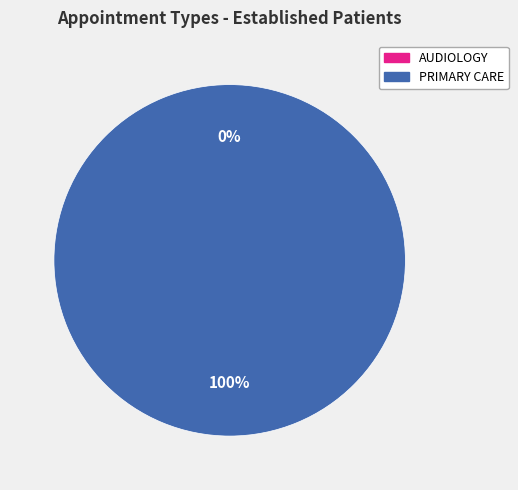

To the nearest percent, what portion does PRIMARY CARE represent?

100%